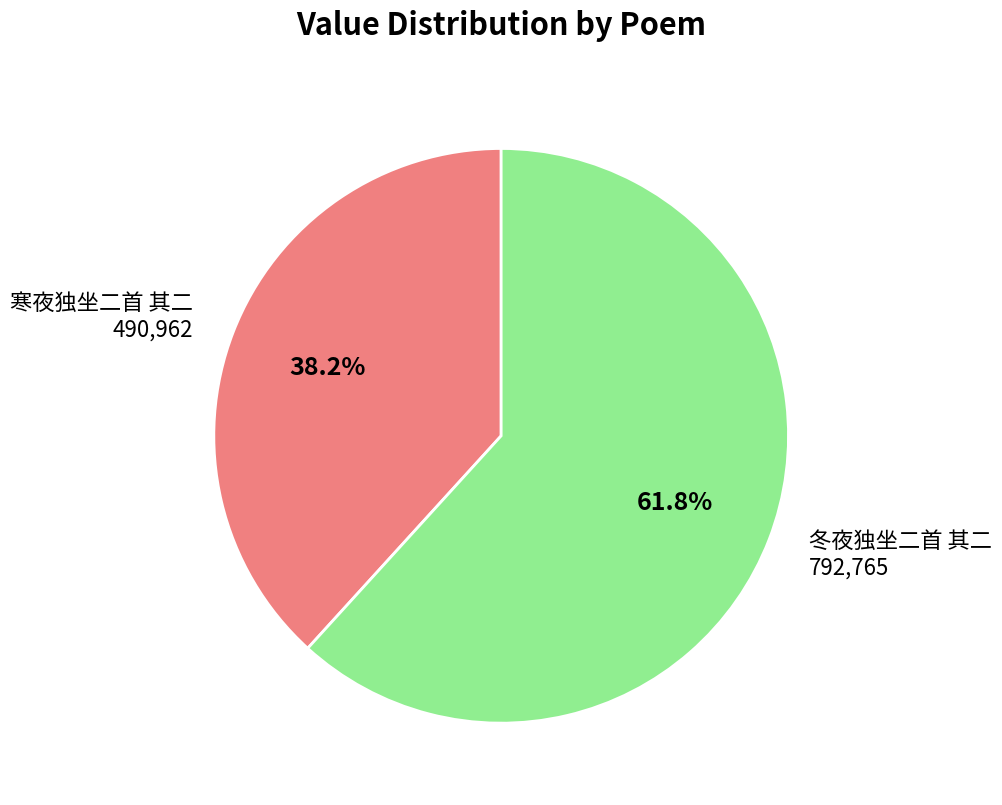

How many slices are in this pie chart?

2